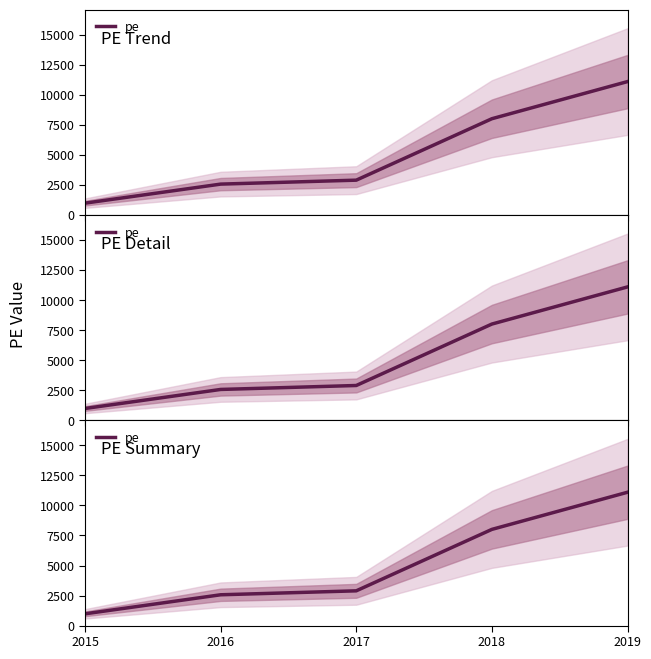

The value at 2018 is 5305. True or false?

False